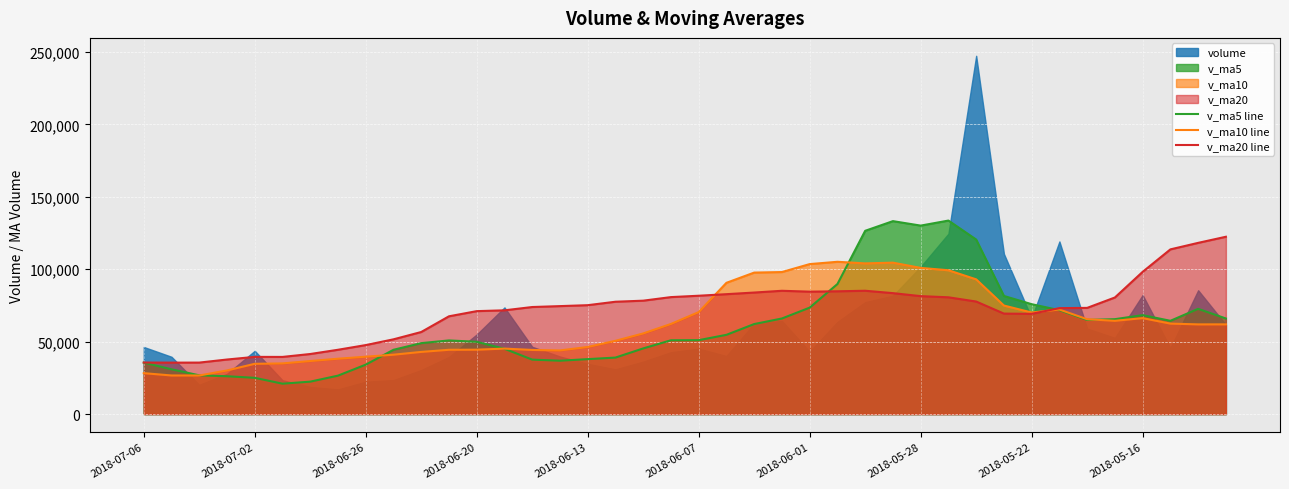

What is the minimum value for v_ma20 line?

35534.7